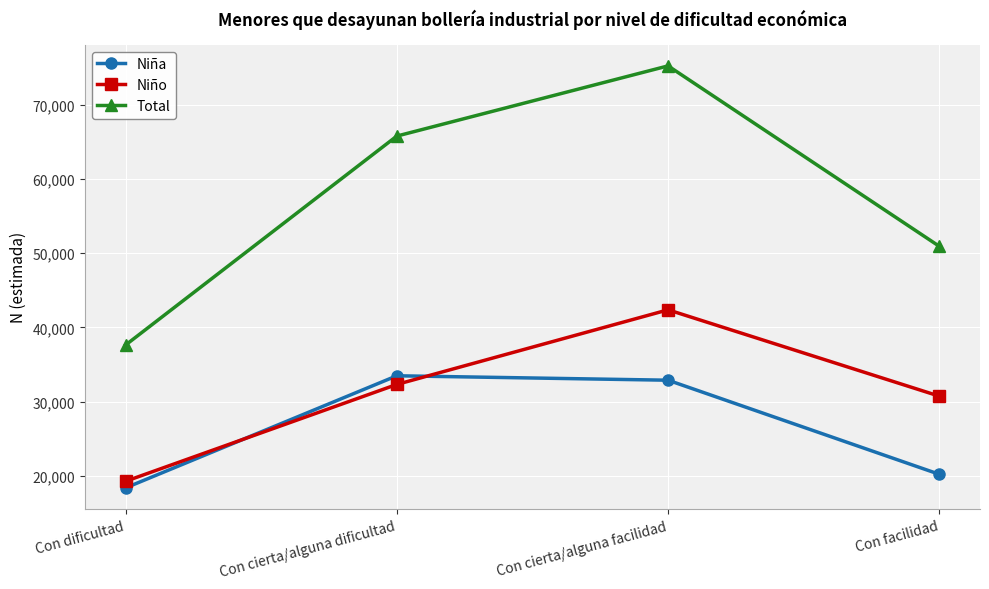

Is it true that Niña equals 28560 at Con dificultad?

False